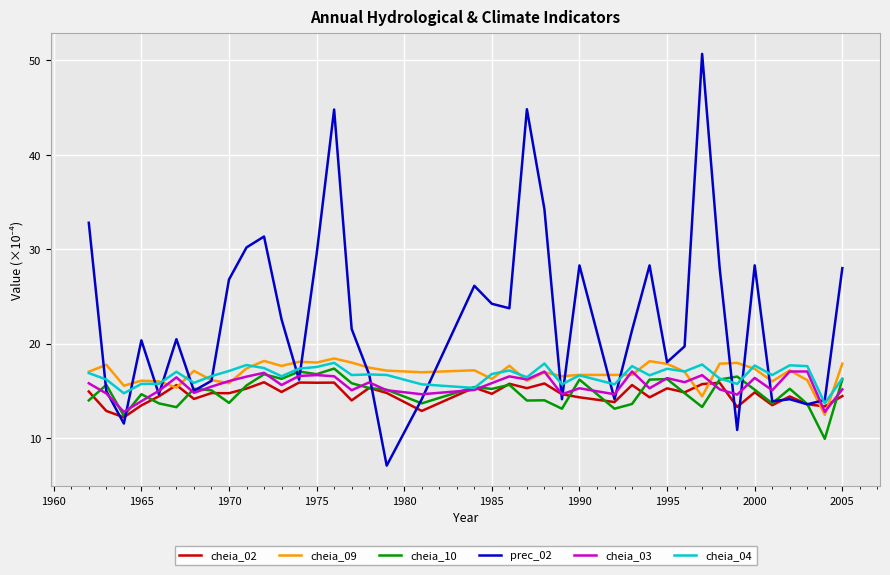

Which series has the largest range (max minus min)?

prec_02